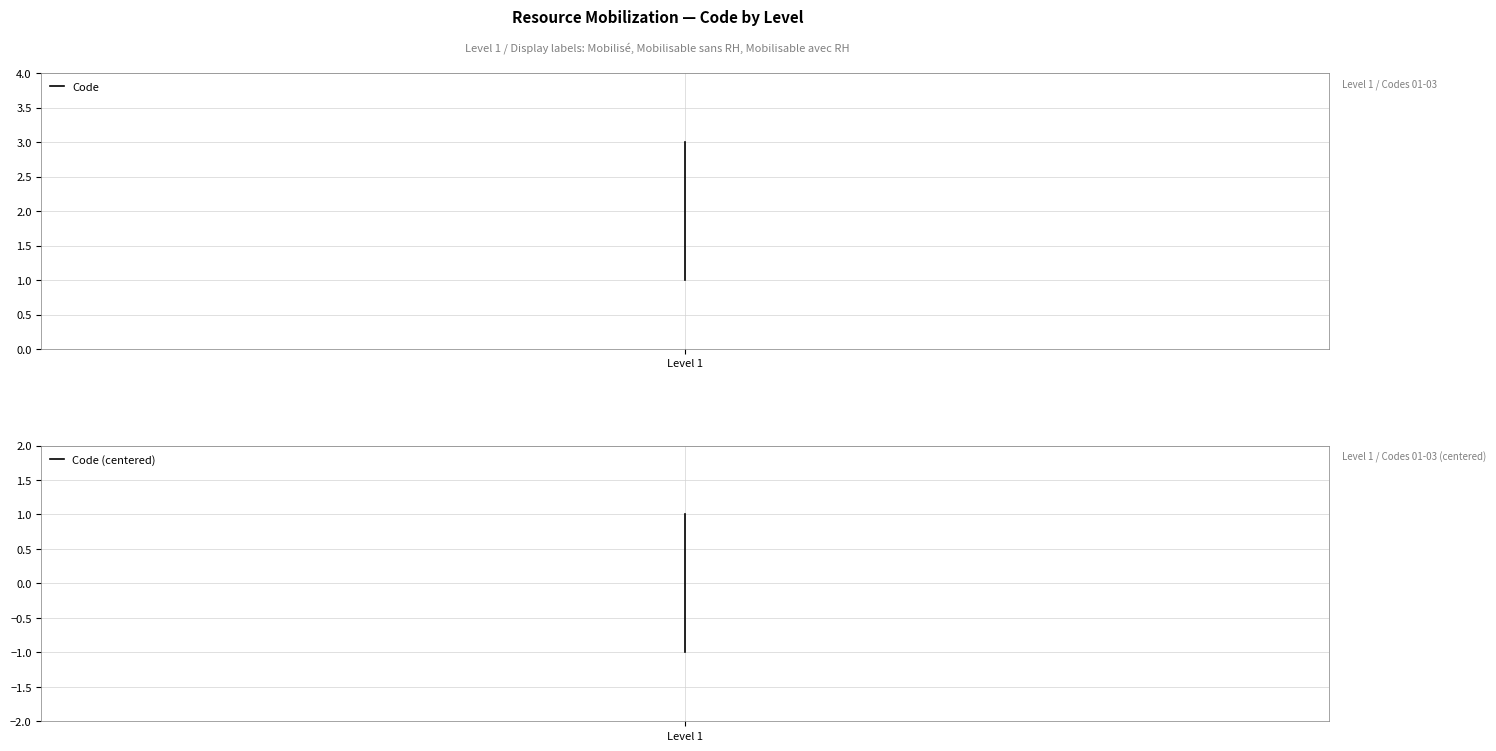

List the series in order of their peak value, highest first.

Code, Code (centered)